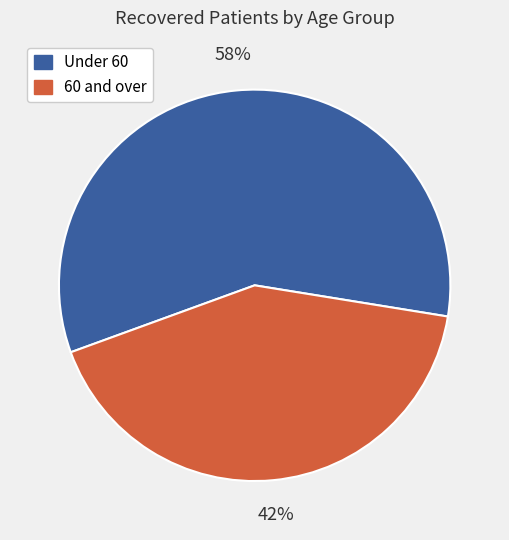

Does any single category account for the majority?

Yes